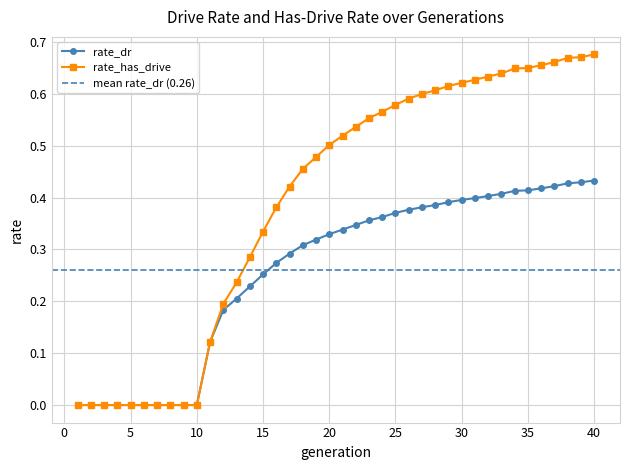

What is the approximate value at 26?

0.4